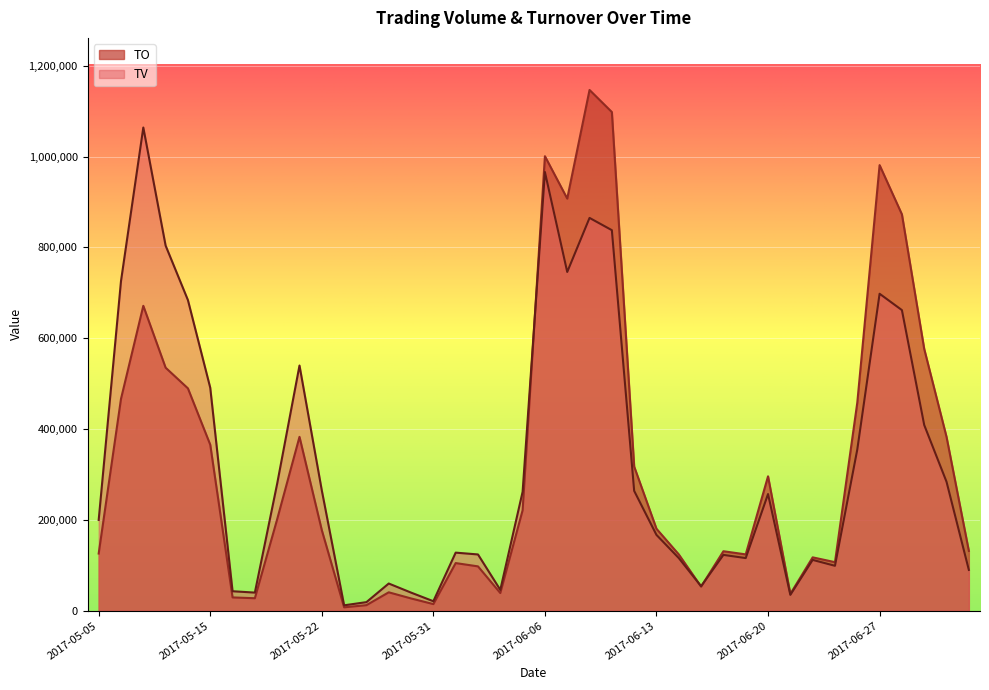

True or false: TV has a value of 54000 at 2017-06-15.

True